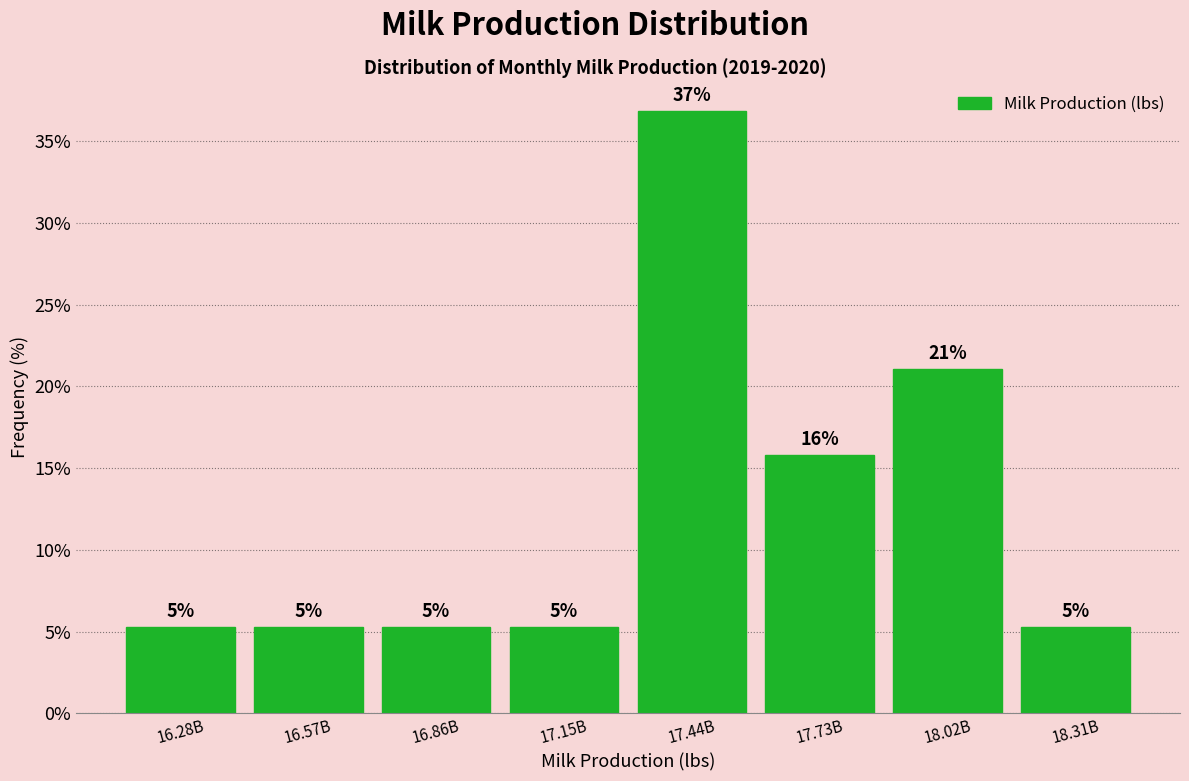

Are the bars horizontal?

No